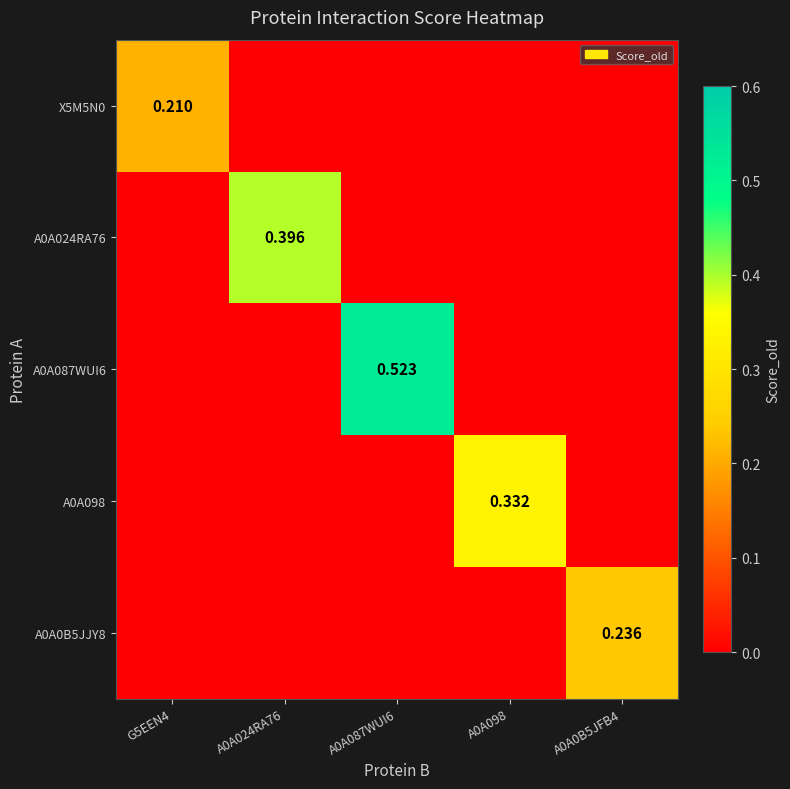

At which category is the sum across all series the highest?

A0A087WUI6